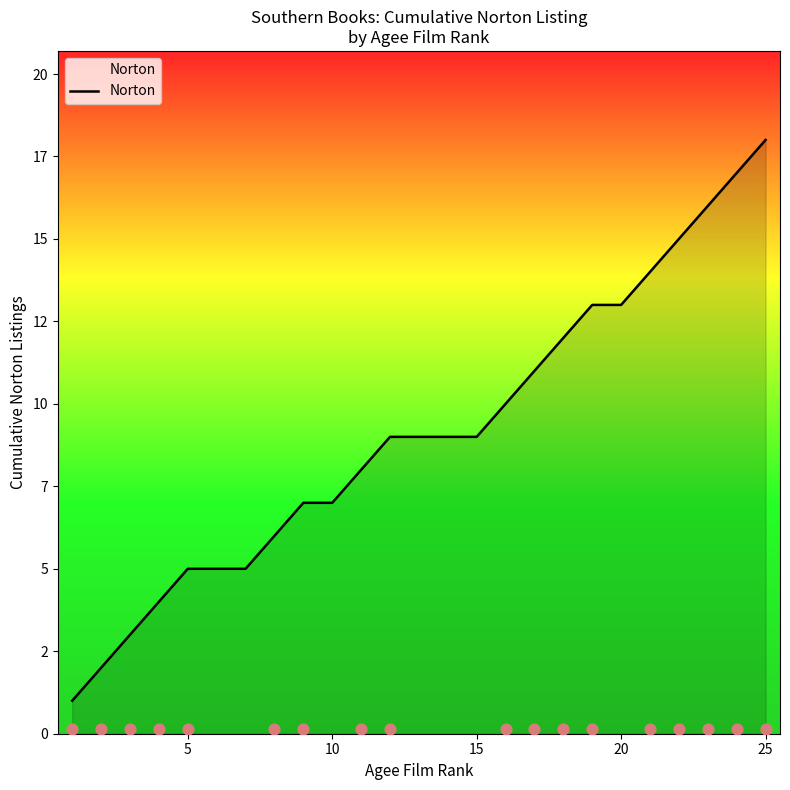

What is the change in value from 5 to 15?

+4